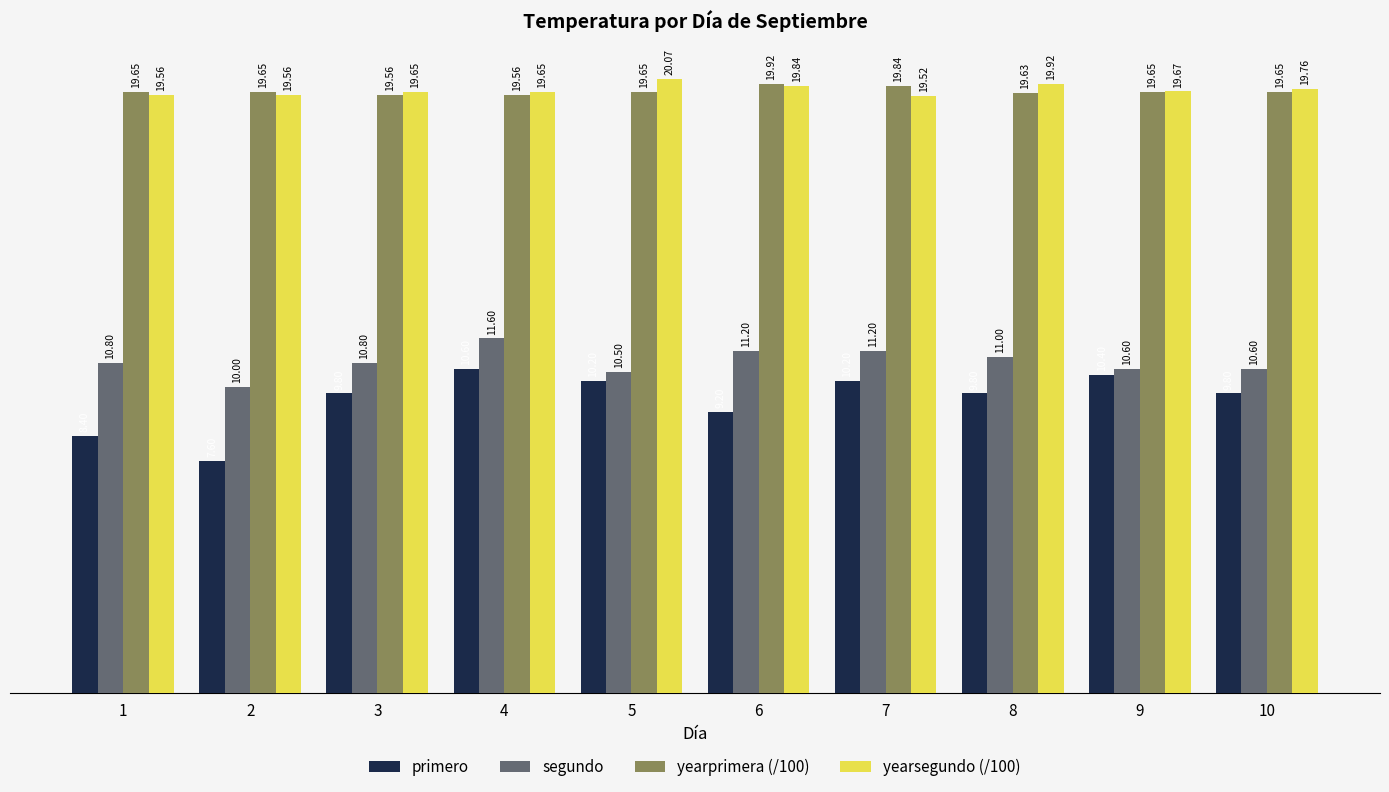

What is the difference between the primero values at 9 and 4?

0.2